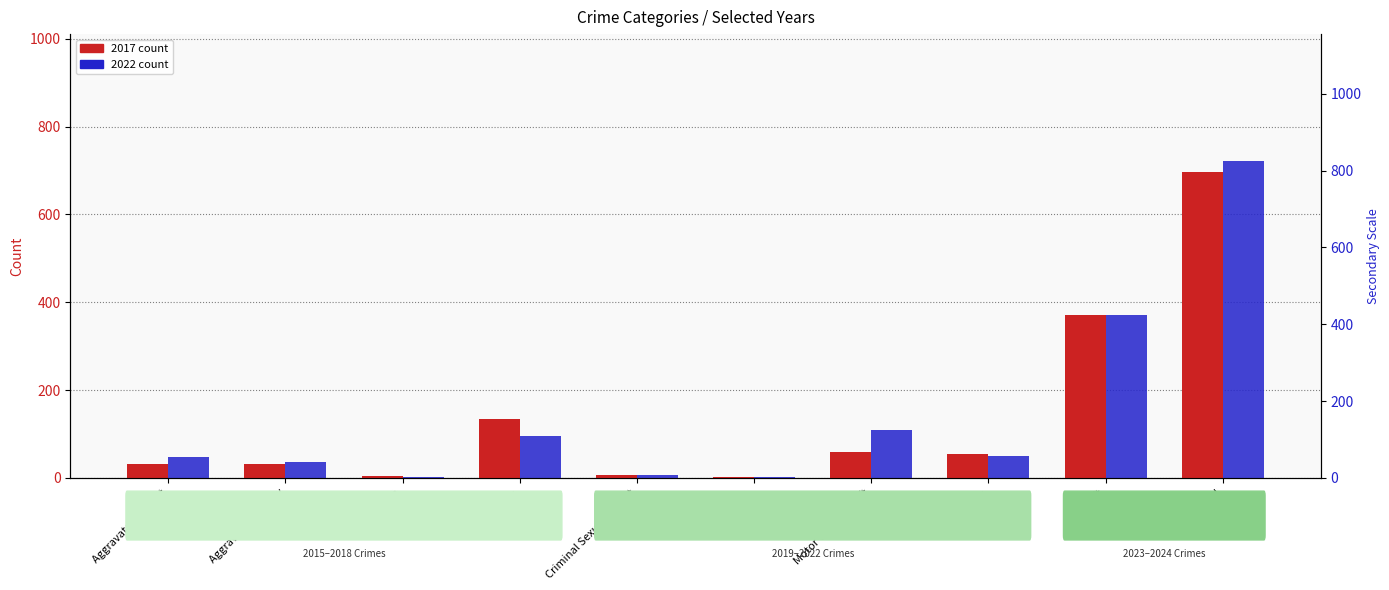

Read the 2017 value at Motor Vehicle Theft, to the nearest 50.

50